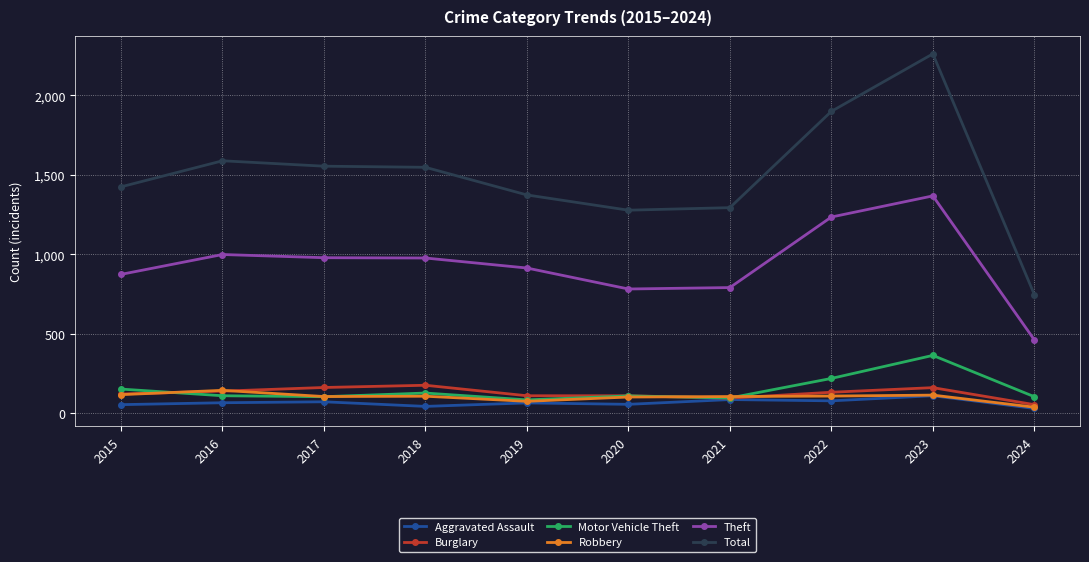

What is the value of the Burglary point at the 1st from the left?

121